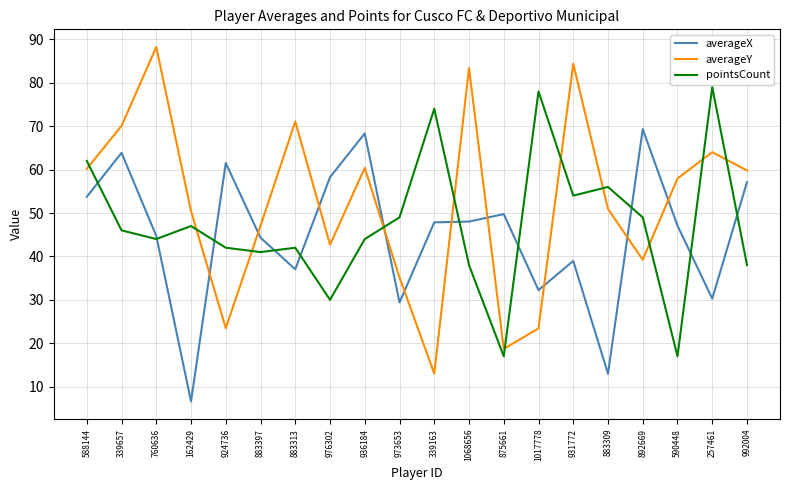

At how many categories does at least one series exceed 8?

20